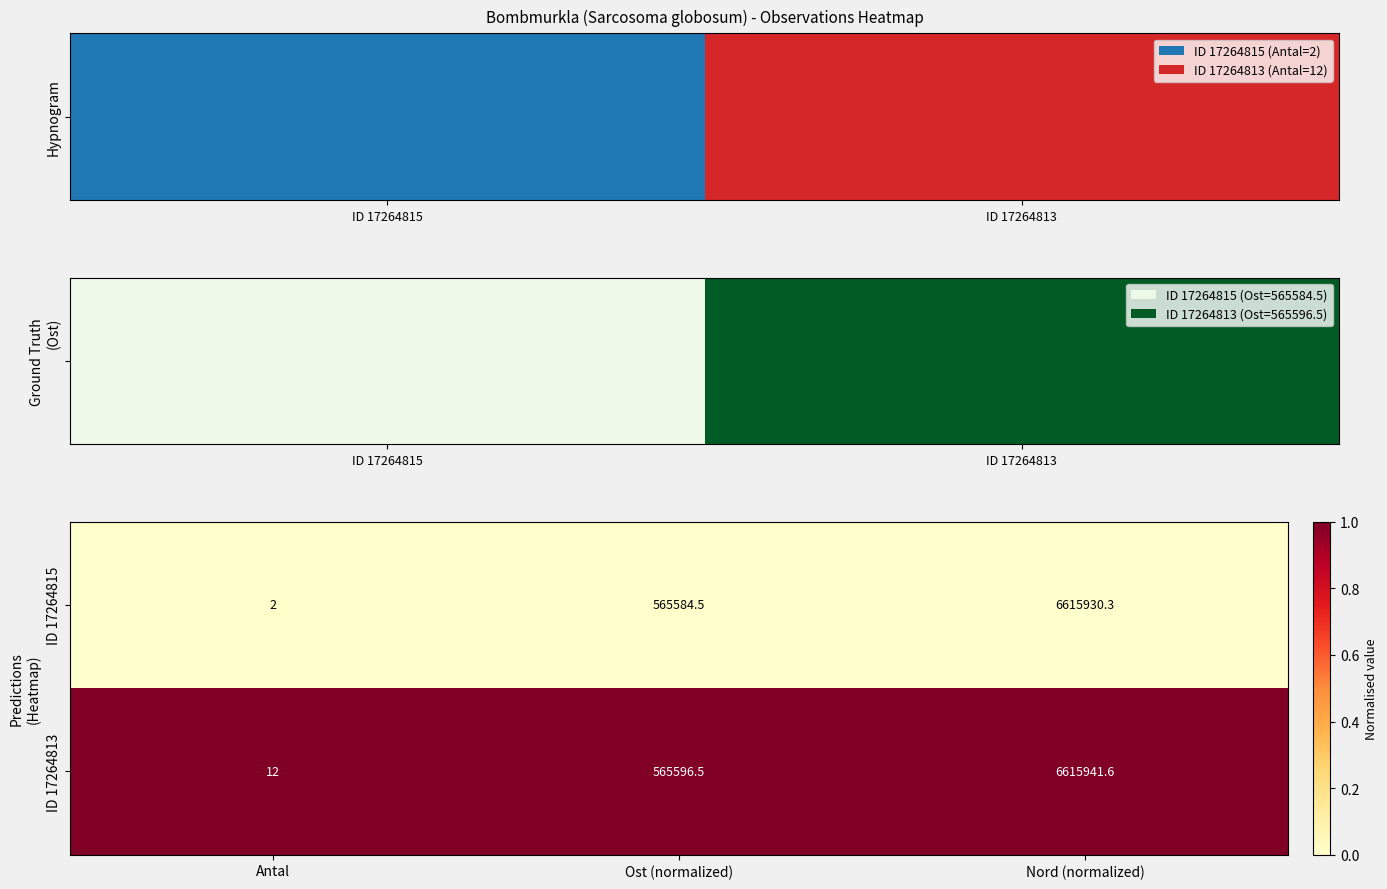

List the series in order of their overall mean, highest first.

ID 17264813, ID 17264815